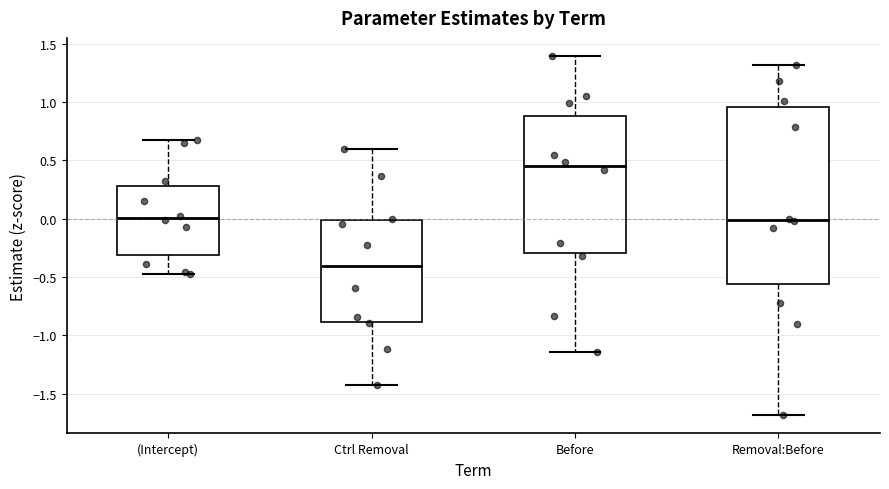

Which box is the tallest, from its lower edge to its upper edge?

Removal:Before